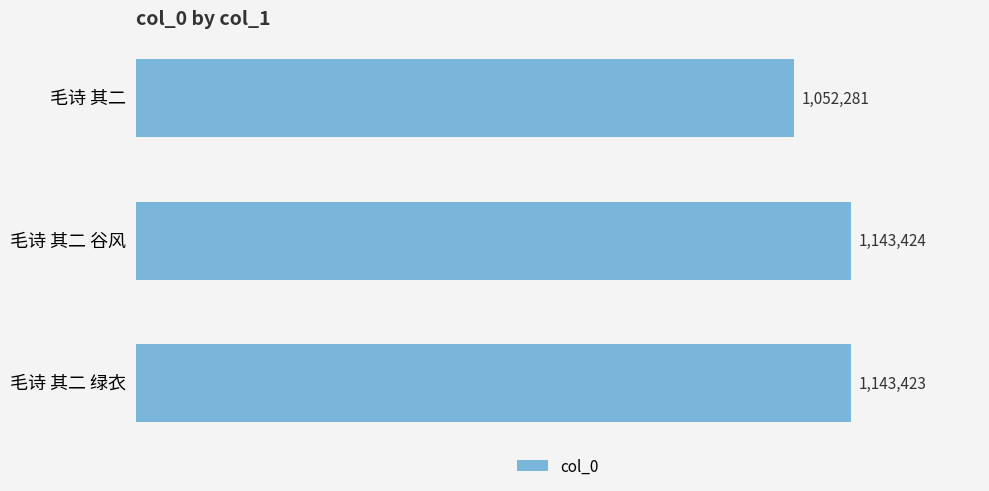

How many categories are shown in the chart?

3